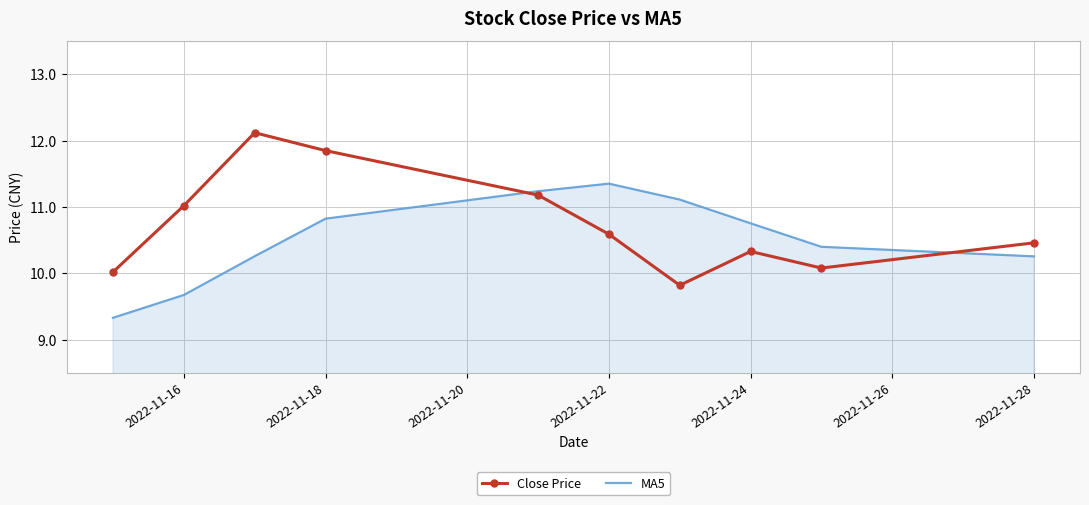

What is the minimum value for Close Price?

9.8